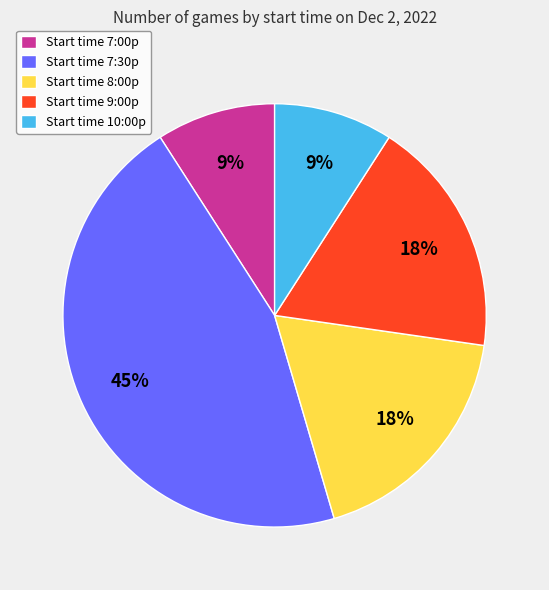

Does any single category account for the majority?

No